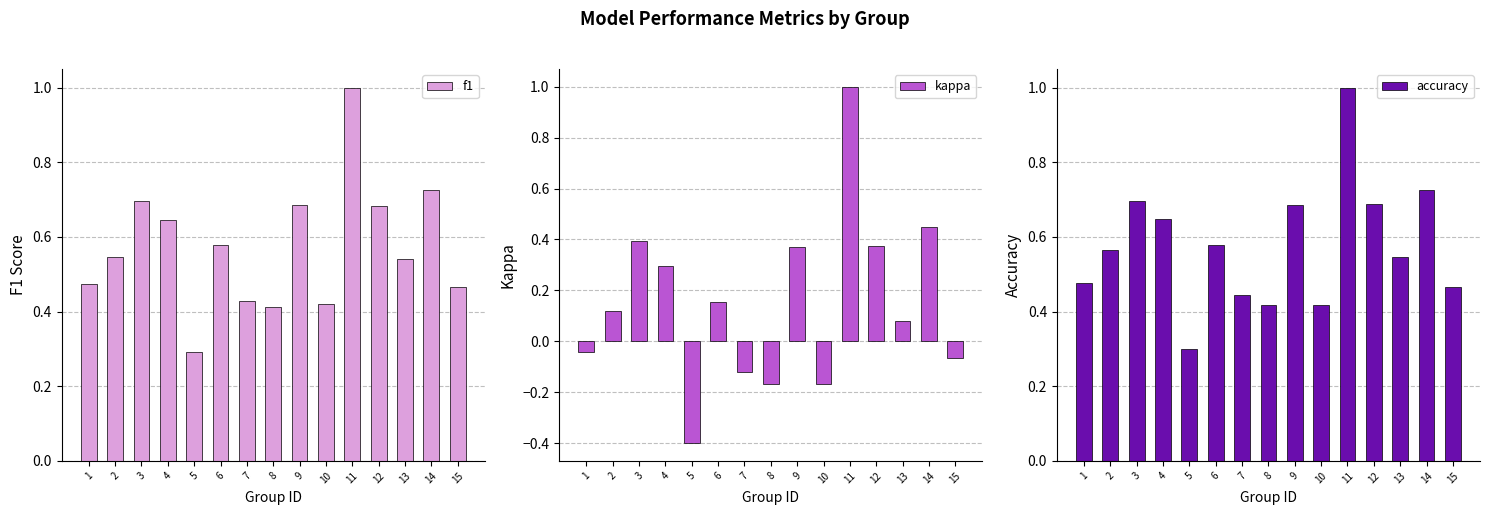

What is the value of the accuracy bar at the 2nd from the left?

0.6